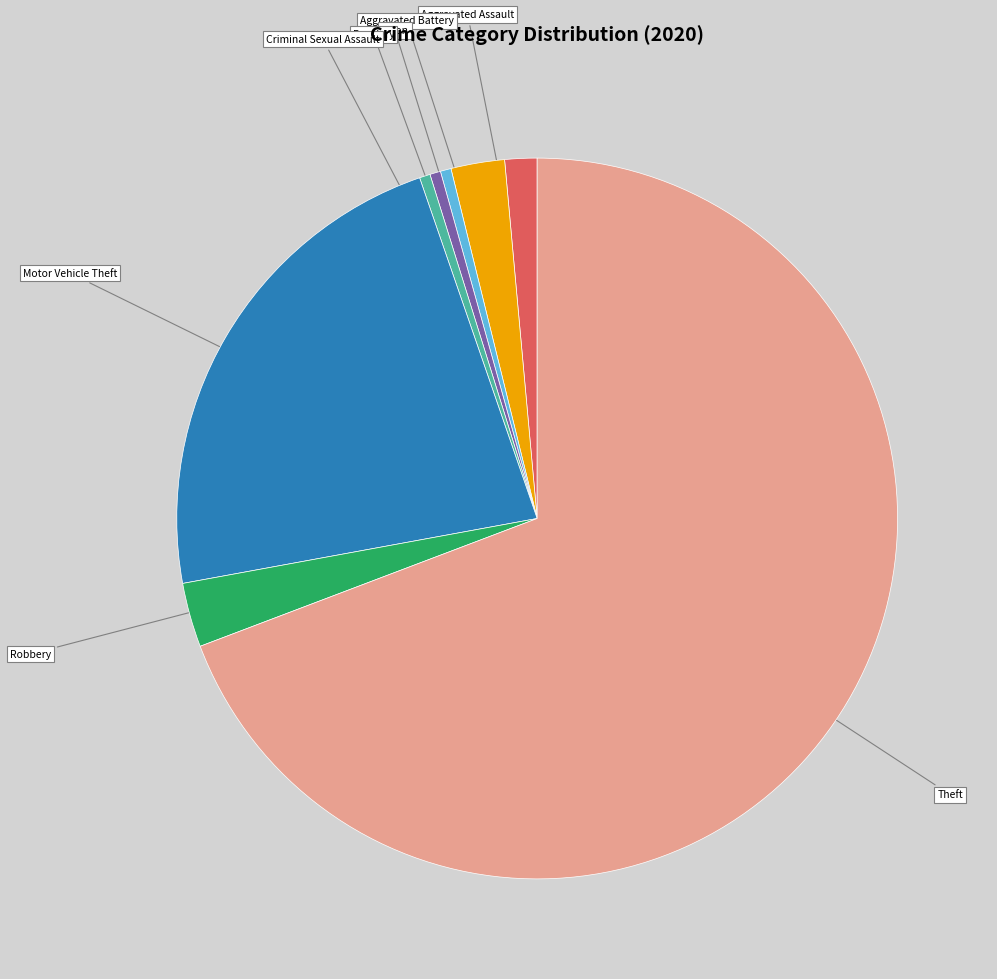

Which category accounts for the majority?

Theft